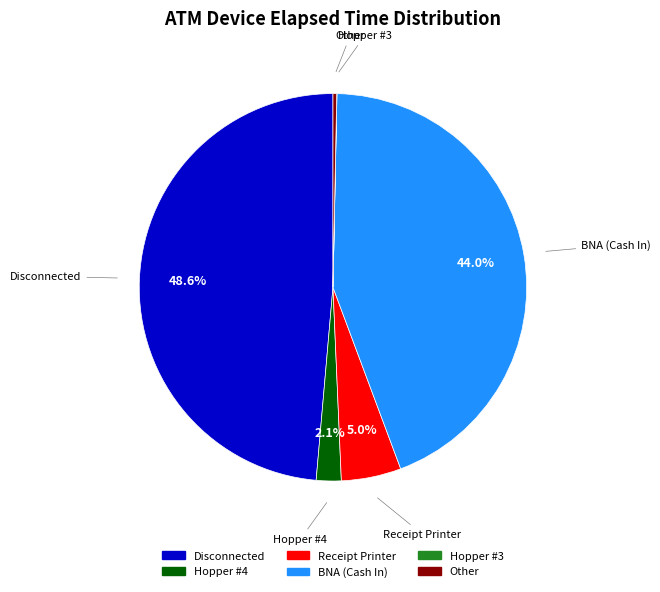

Is there a majority slice in this chart?

No